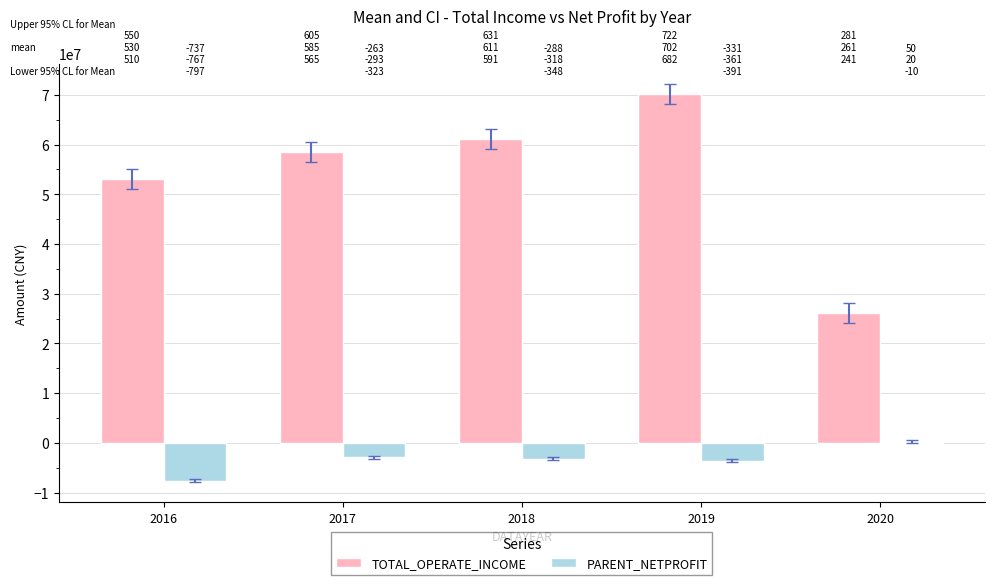

Are the bars horizontal?

No